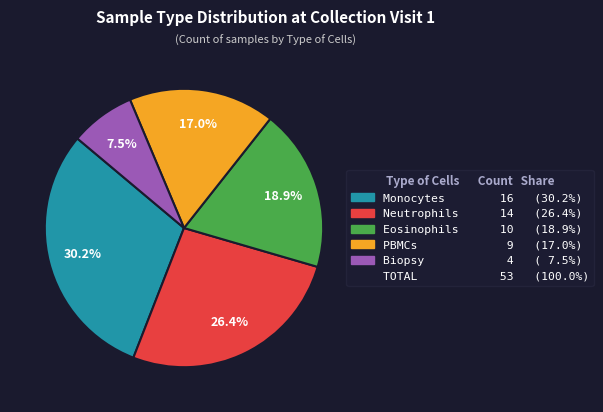

Count the number of slices in the pie.

5